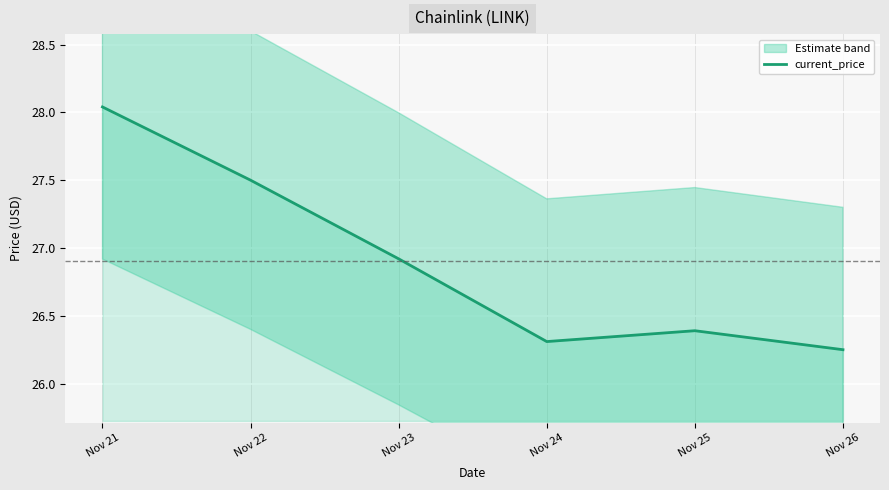

What is the difference between the values at Nov 24 and Nov 22?

1.2